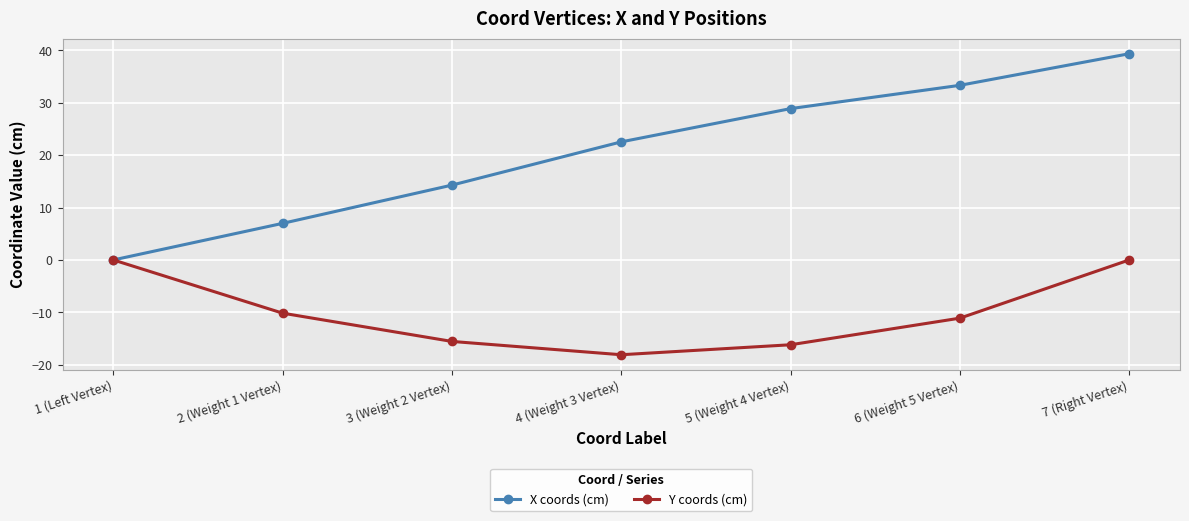

Which category has the lowest value across all series?

4 (Weight 3 Vertex)